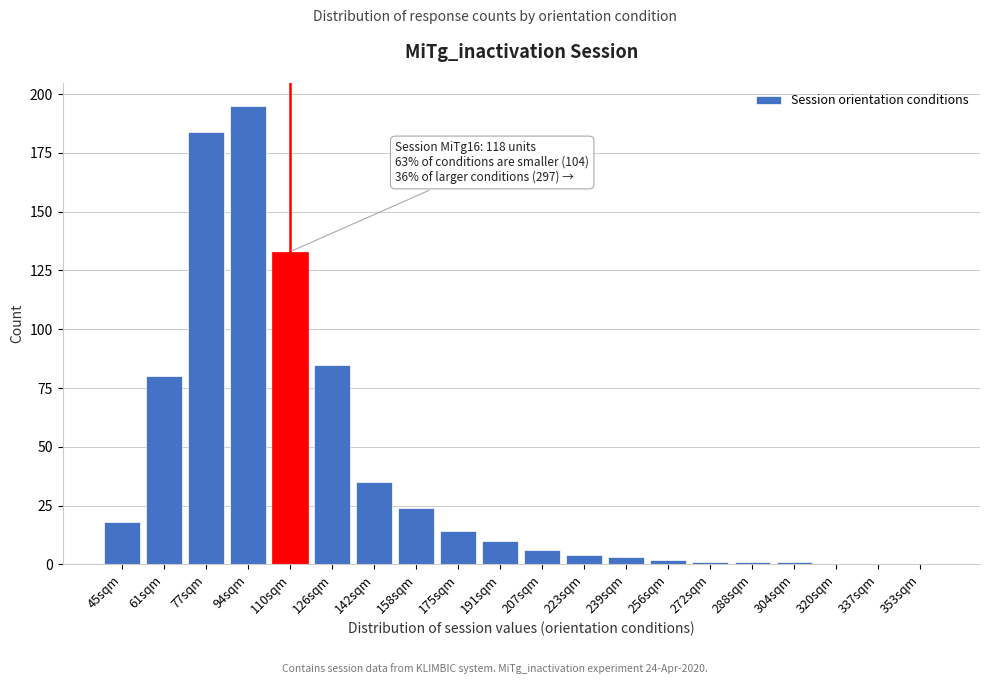

Reading left to right, list all the values displayed in this chart.

45sqm=18	61sqm=80	77sqm=184	94sqm=195	110sqm=133	126sqm=85	142sqm=35	158sqm=24	175sqm=14	191sqm=10	207sqm=6	223sqm=4	239sqm=3	256sqm=2	272sqm=1	288sqm=1	304sqm=1	320sqm=0	337sqm=0	353sqm=0